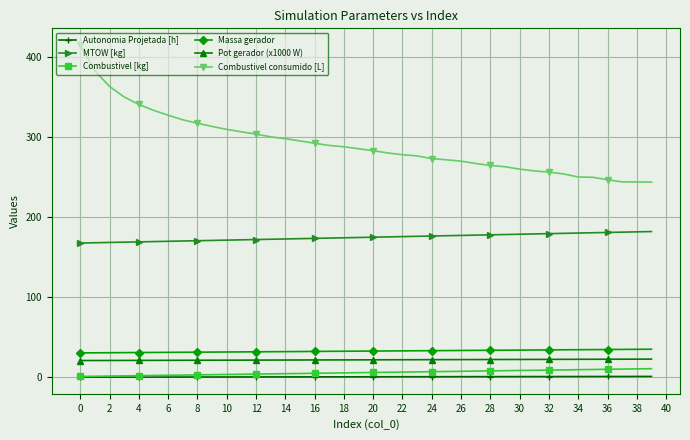

Count the number of categories in the chart.

40